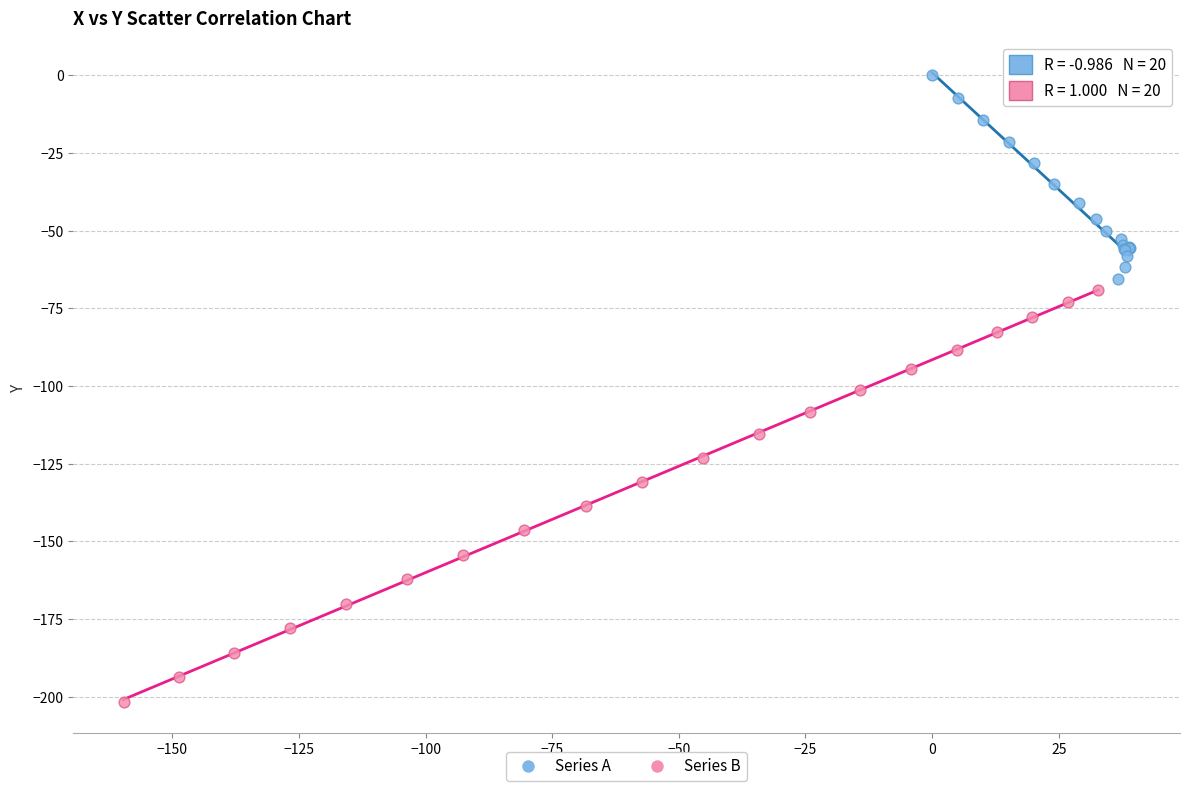

Which series contains the highest Y value?

Series A